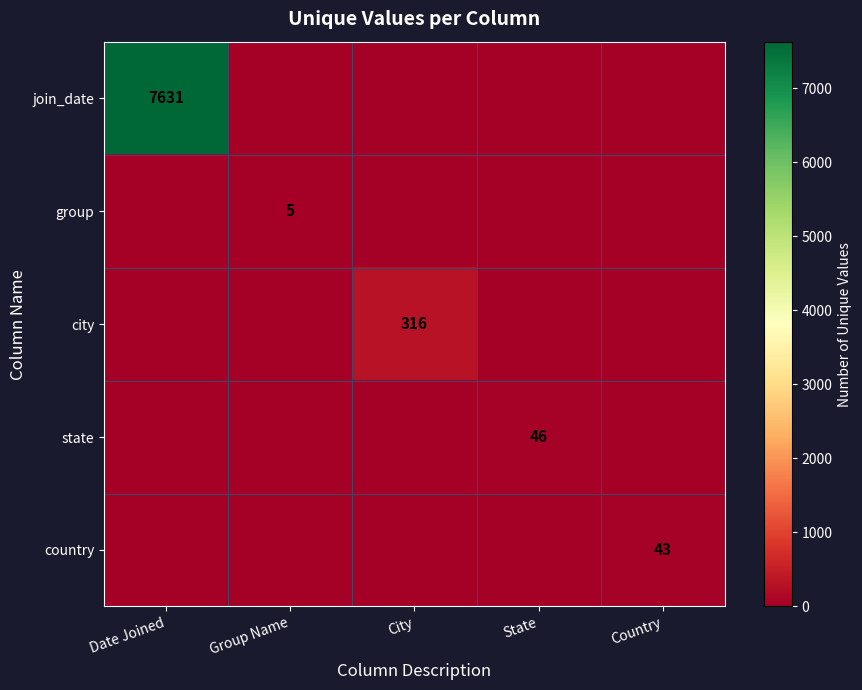

Count the number of data series in this chart.

5